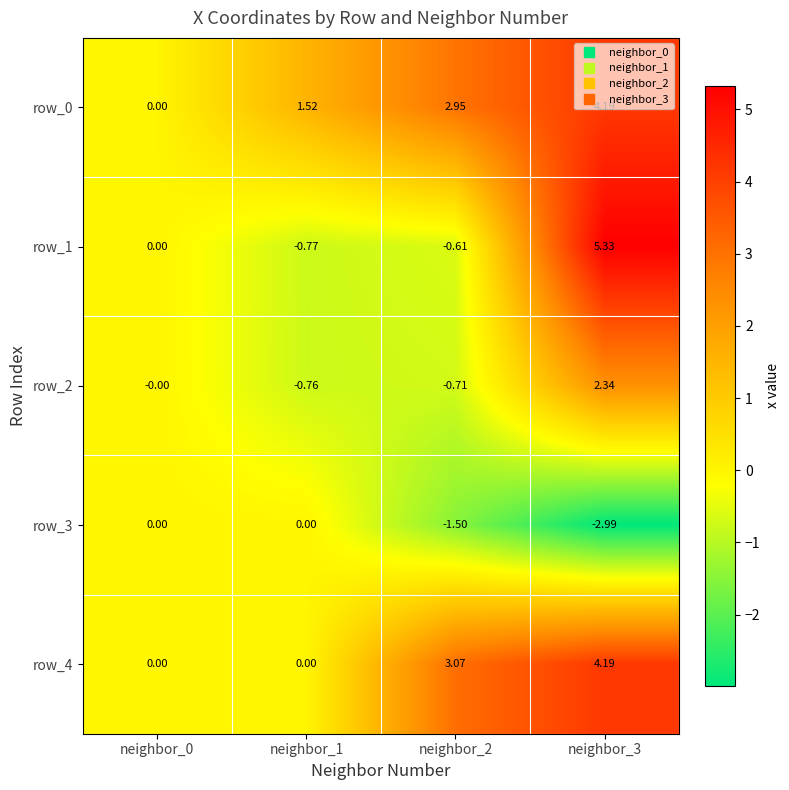

Is the value of row_4 at neighbor_0 greater than the value of row_1 at neighbor_3?

No